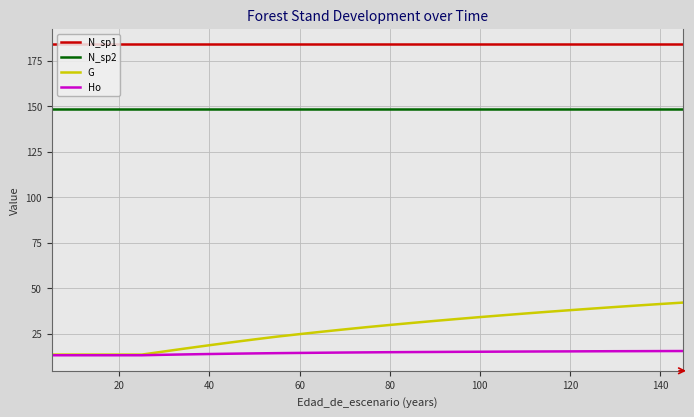

Does the chart display data point markers on the line(s)?

No